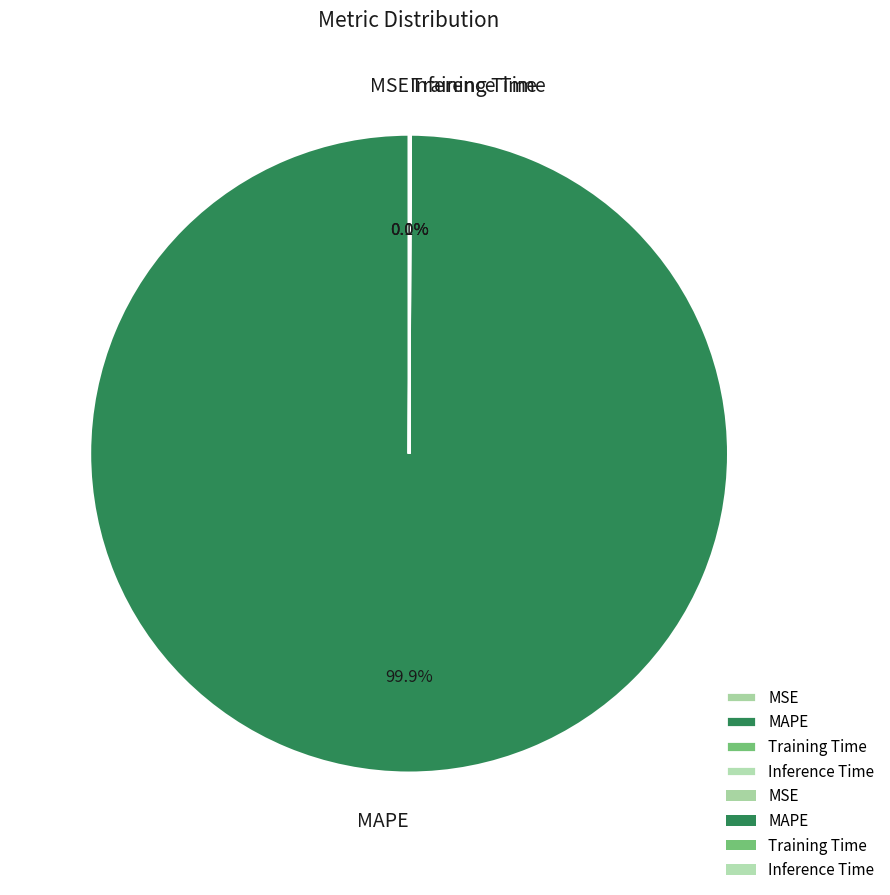

What portion of the pie excludes MAPE?

0.1%